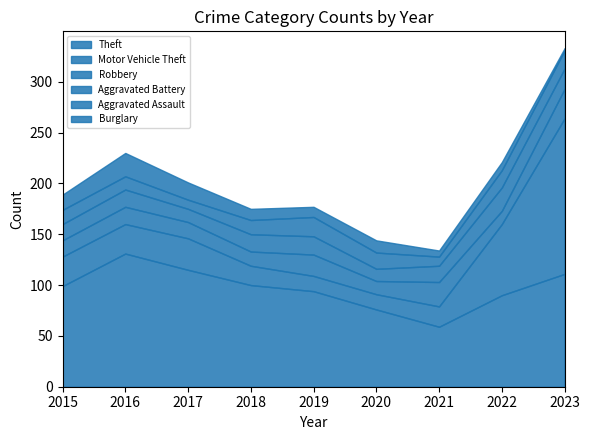

Which category has the highest value across all series?

2023